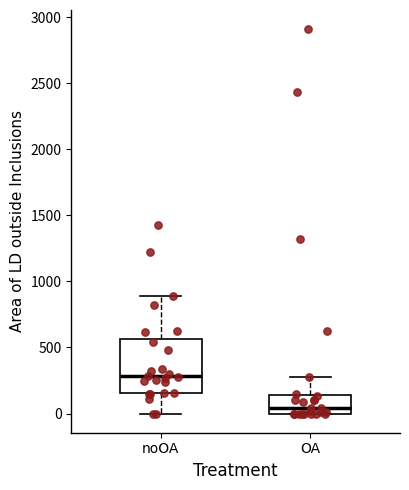

Reading left to right, read every box against the y-axis: the position of its median line, the range the box covers, and the ends of its whiskers. The values are not printed on the chart, so give them approximately, as read against the axis.

noOA: median 300, box 150 to 550, whiskers 0 to 900
OA: median 50, box 0 to 150, whiskers 0 to 300